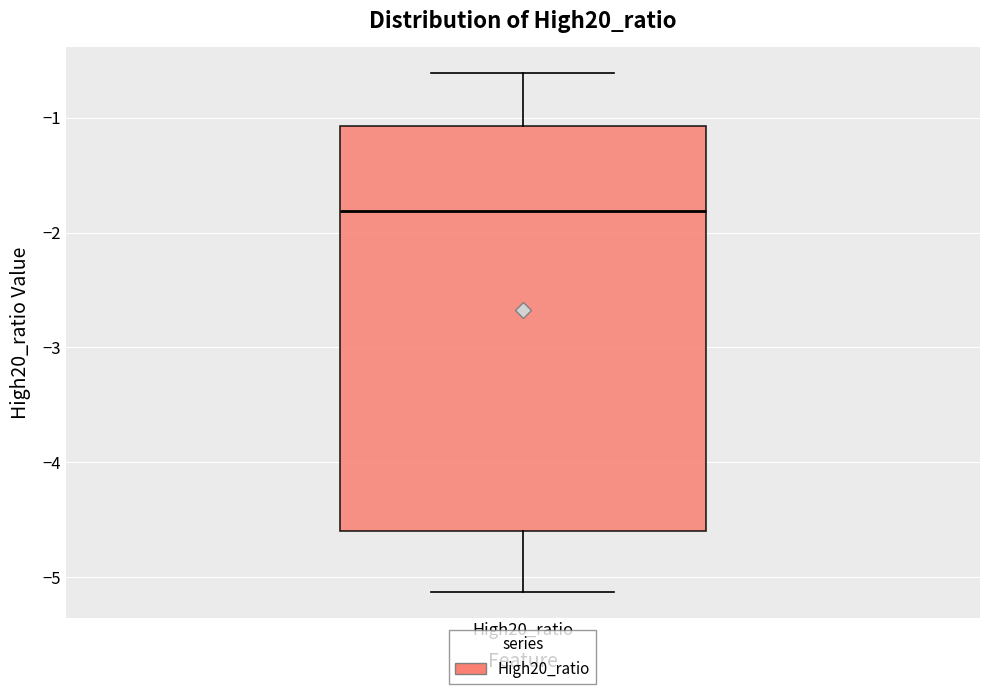

Where is the upper edge of the box for High20_ratio on the y-axis? The values are not printed on the chart, so give them approximately, as read against the axis.

-1.1